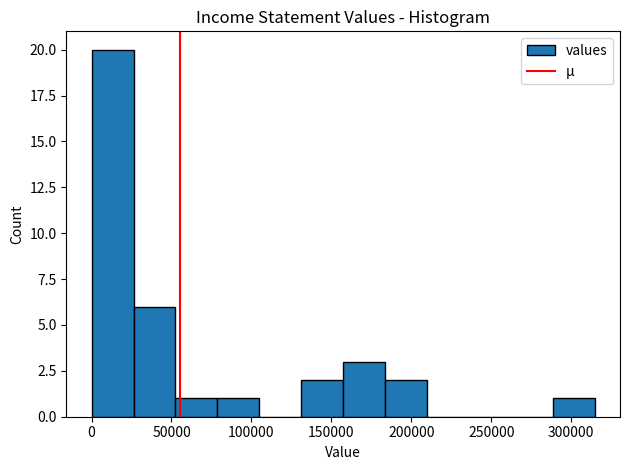

Reading left to right, transcribe this chart: for each bar, give the range it covers on the x-axis and its height. Neither the bar edges nor the heights are printed on the chart, so give them approximately, as read against the axes.

0 to 25000: 20
25000 to 50000: 6
50000 to 80000: 1
80000 to 105000: 1
105000 to 130000: 0
130000 to 155000: 2
155000 to 185000: 3
185000 to 210000: 2
210000 to 235000: 0
235000 to 260000: 0
260000 to 290000: 0
290000 to 315000: 1